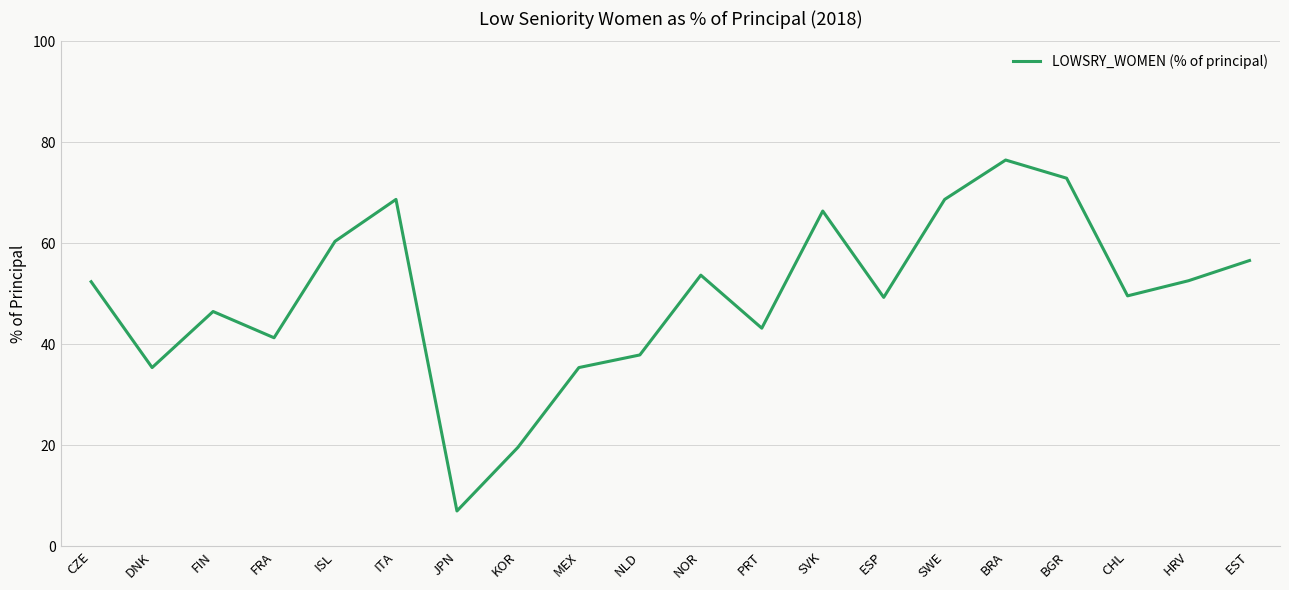

Is it true that the value at HRV is 52.6?

True